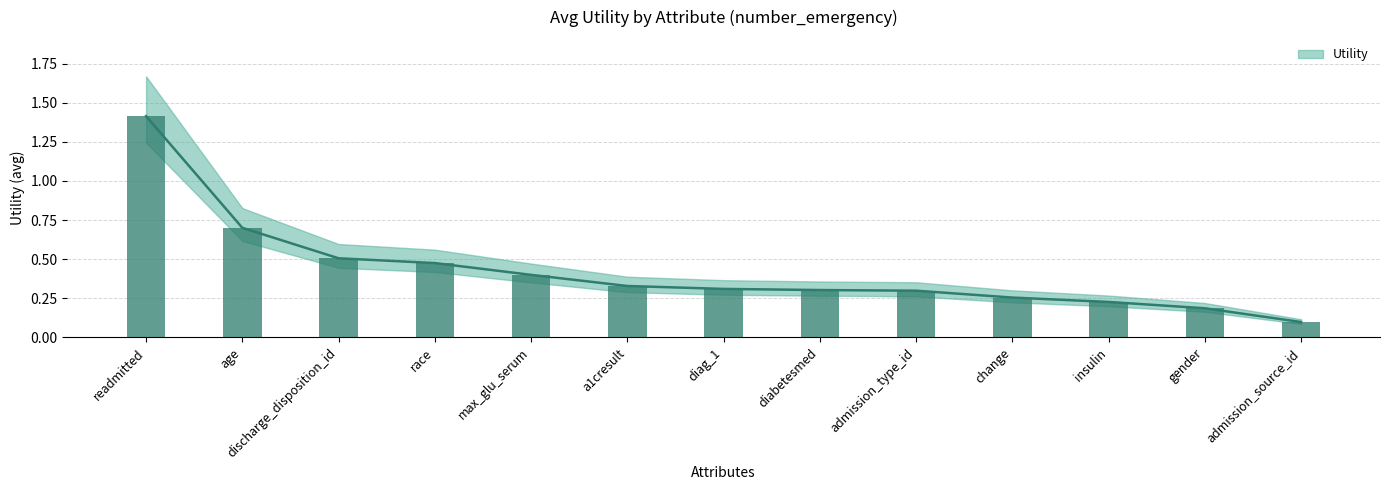

The chart shows a value of 2.3 at readmitted. True or false?

False